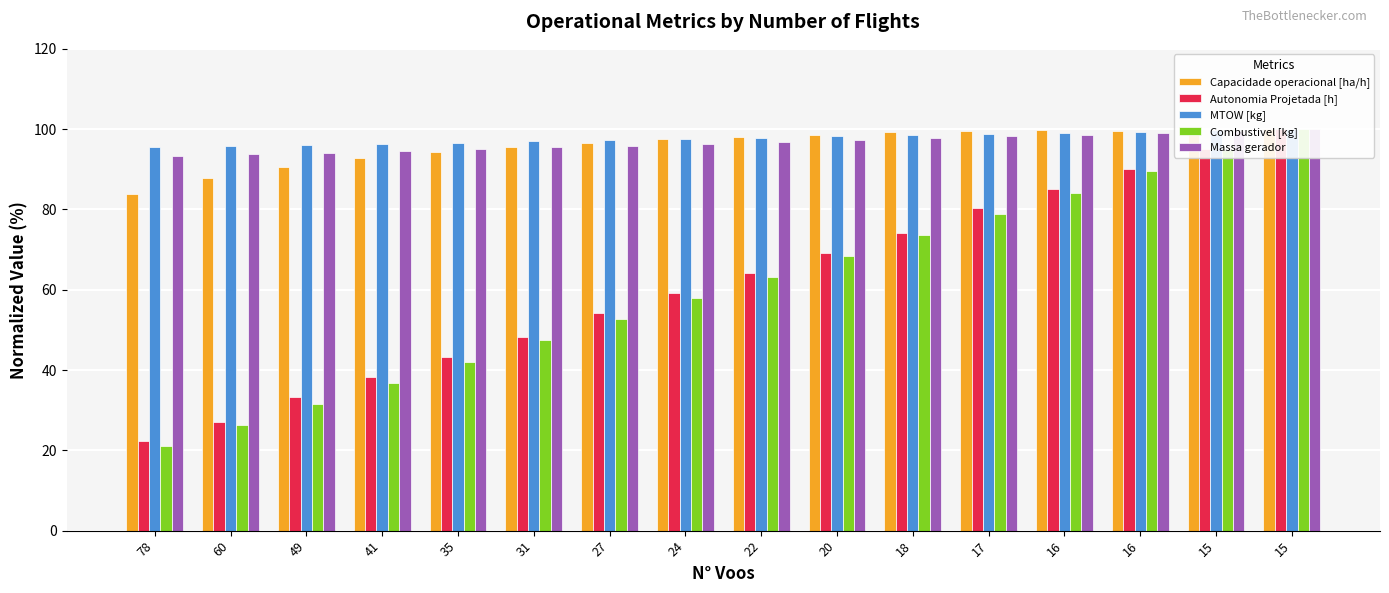

What is the difference between the highest and lowest values at 15?

5.3